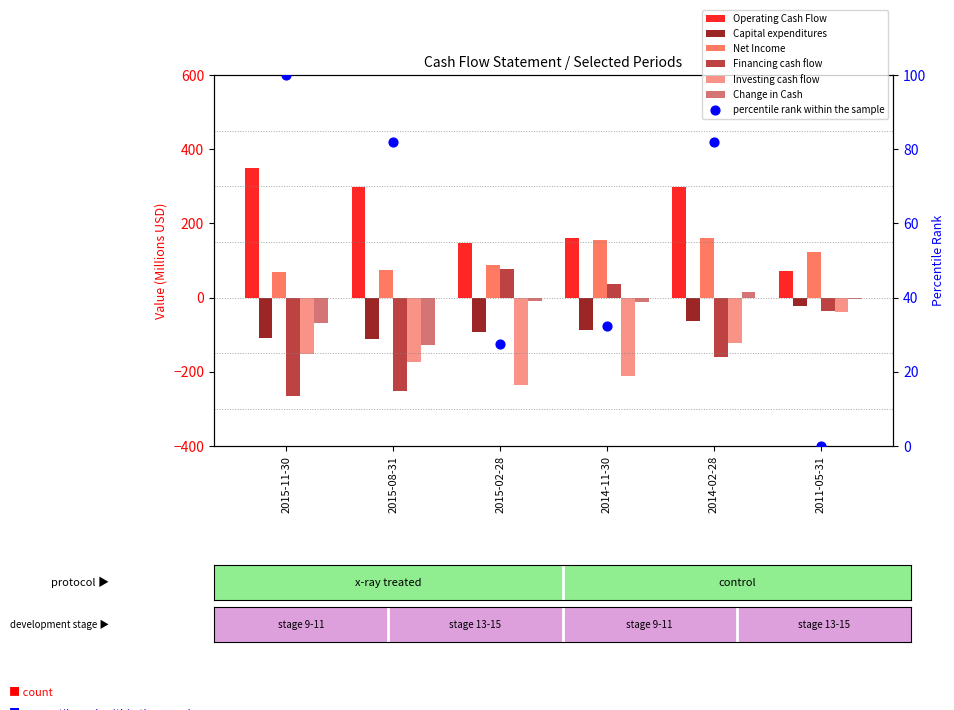

Which series has the largest Y range (max minus min)?

Financing cash flow